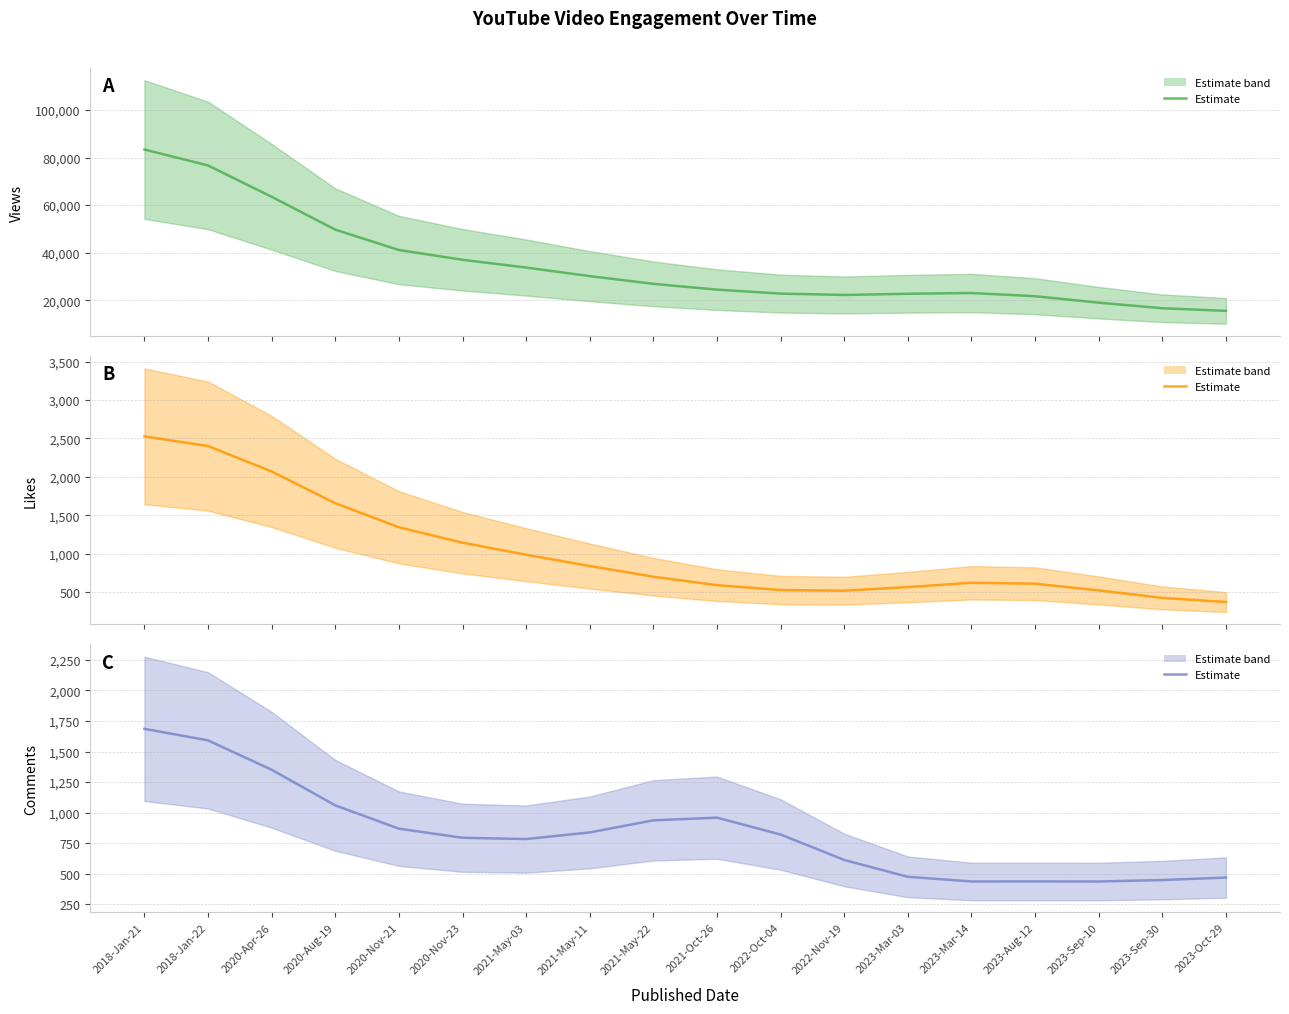

What is the difference between the highest and lowest values at 2023-Sep-10?

18515.2